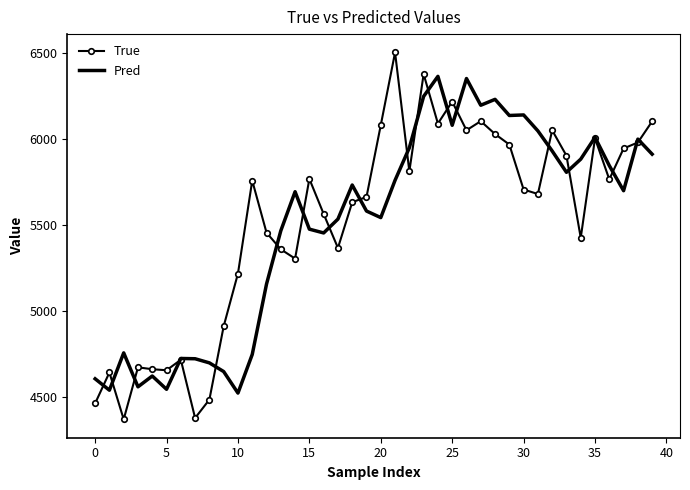

Which series ends up on top after the final intersection of Pred and True?

True